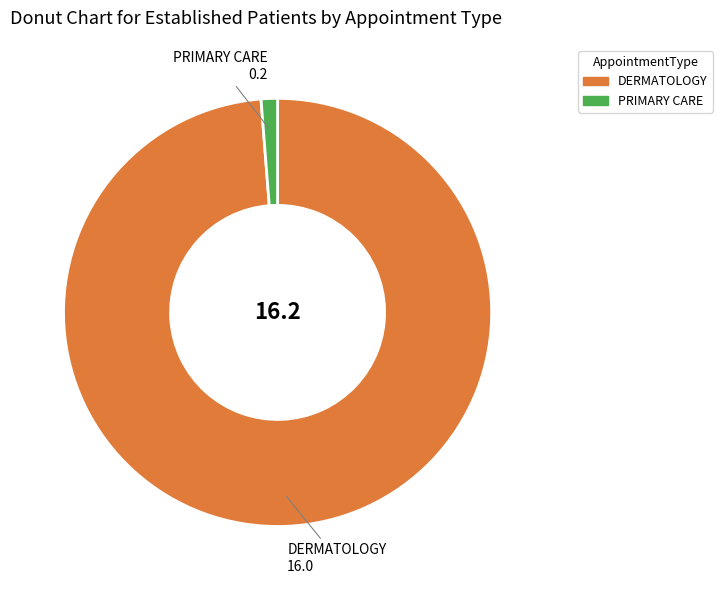

Count the number of slices in the pie.

2